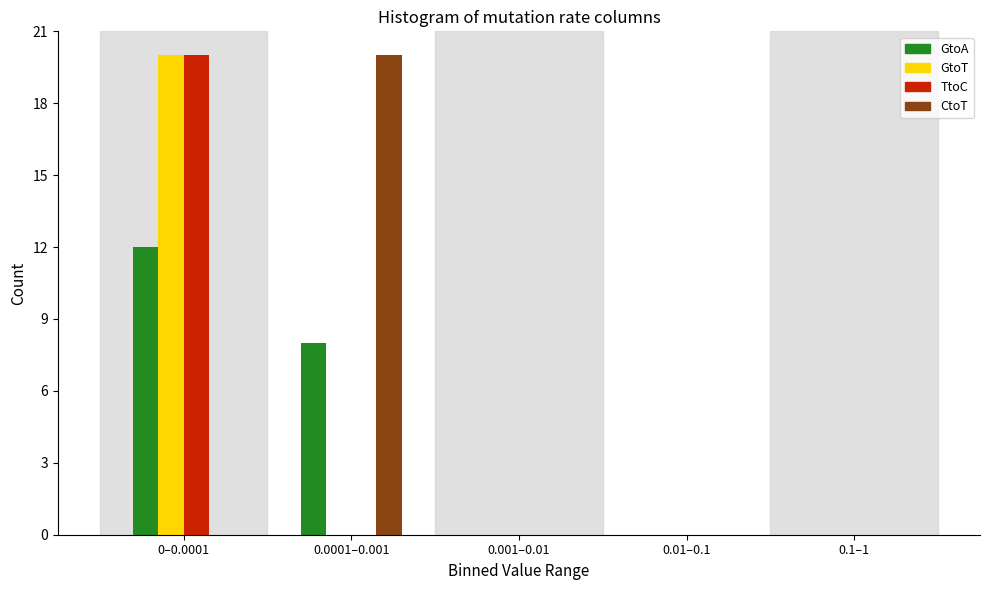

Reading left to right, extract all data points from this chart.

GtoA: 0–0.0001=12	0.0001–0.001=8	0.001–0.01=0	0.01–0.1=0	0.1–1=0
GtoT: 0–0.0001=20	0.0001–0.001=0	0.001–0.01=0	0.01–0.1=0	0.1–1=0
TtoC: 0–0.0001=20	0.0001–0.001=0	0.001–0.01=0	0.01–0.1=0	0.1–1=0
CtoT: 0–0.0001=0	0.0001–0.001=20	0.001–0.01=0	0.01–0.1=0	0.1–1=0